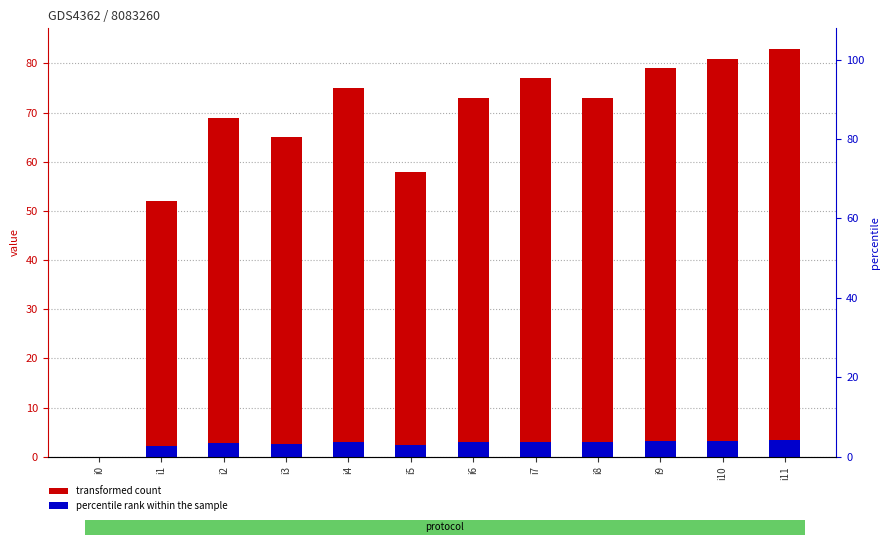

What is the difference between the maximum and minimum values?

83